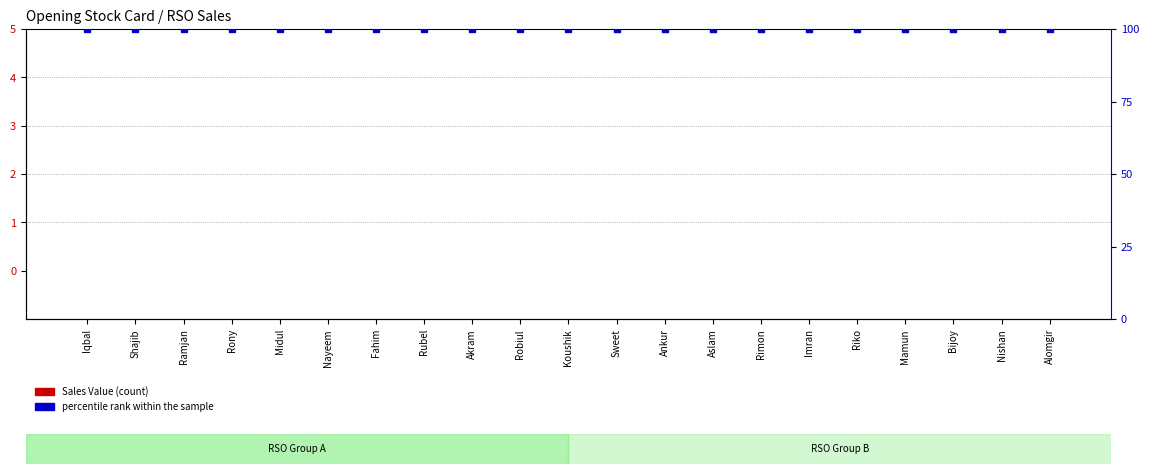

Which series has the widest spread of Y values?

Sales Value